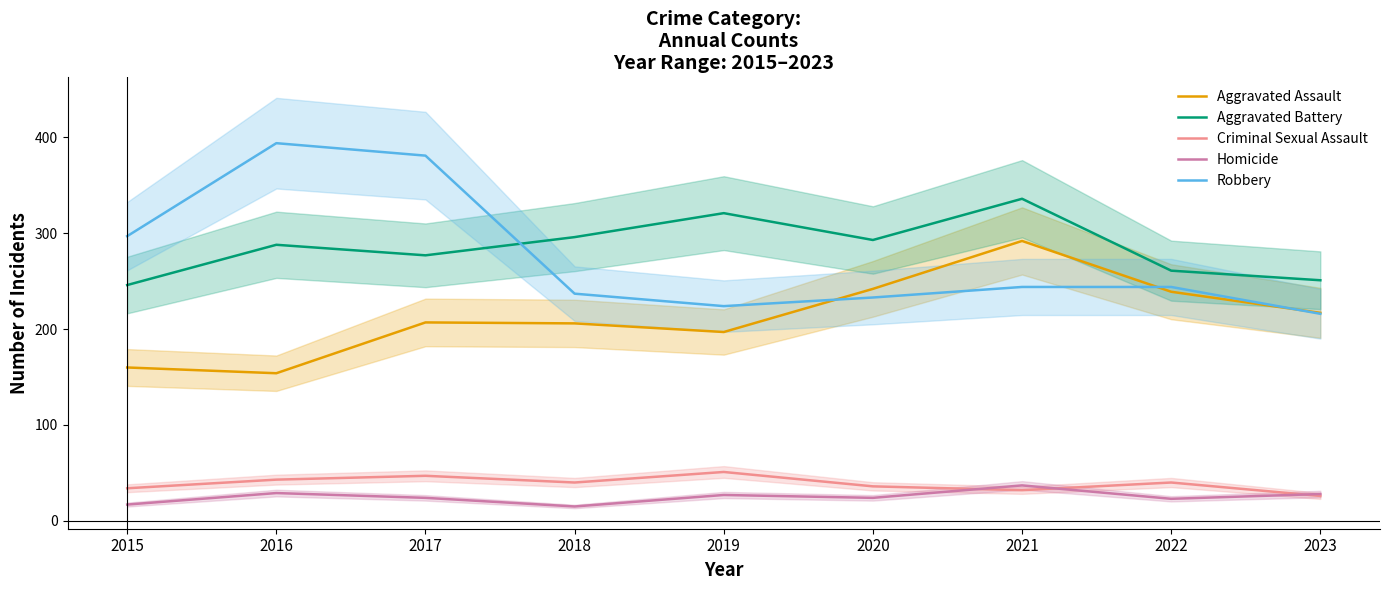

Is it true that Aggravated Battery equals 288 at 2016?

True